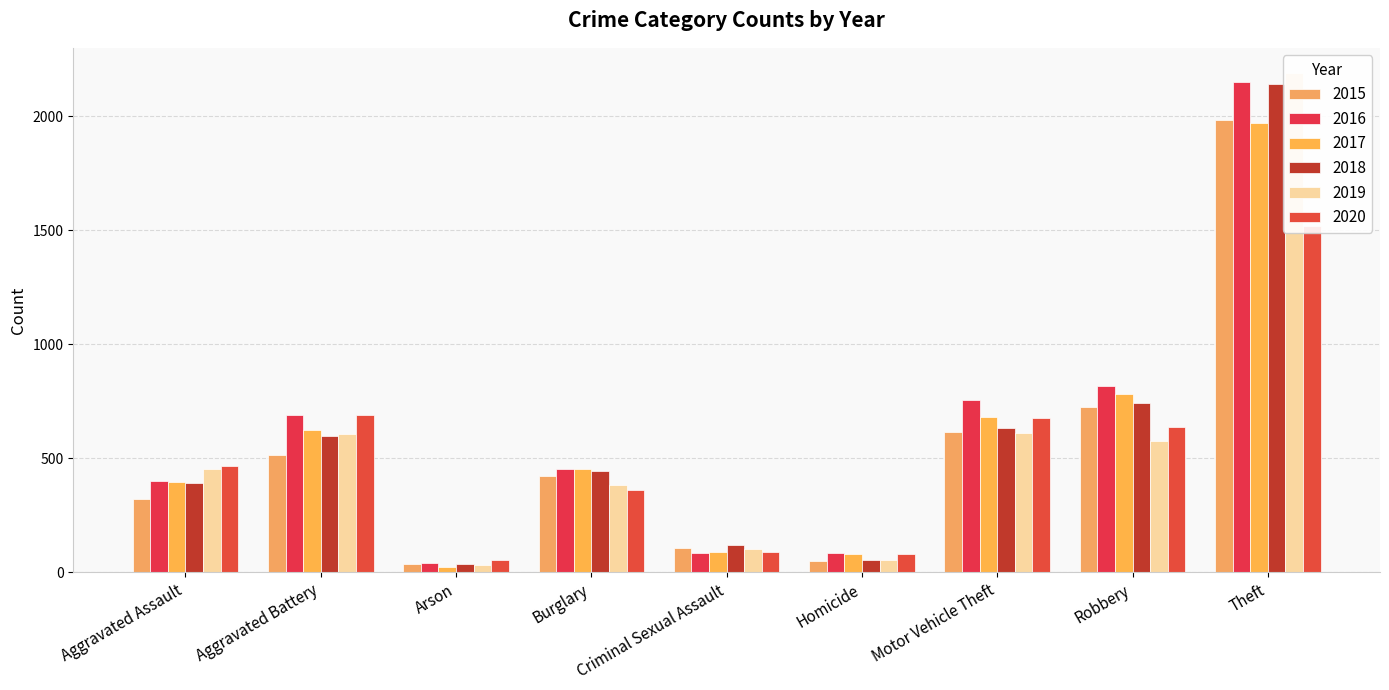

At which label is 2017 closest to 995?

Robbery